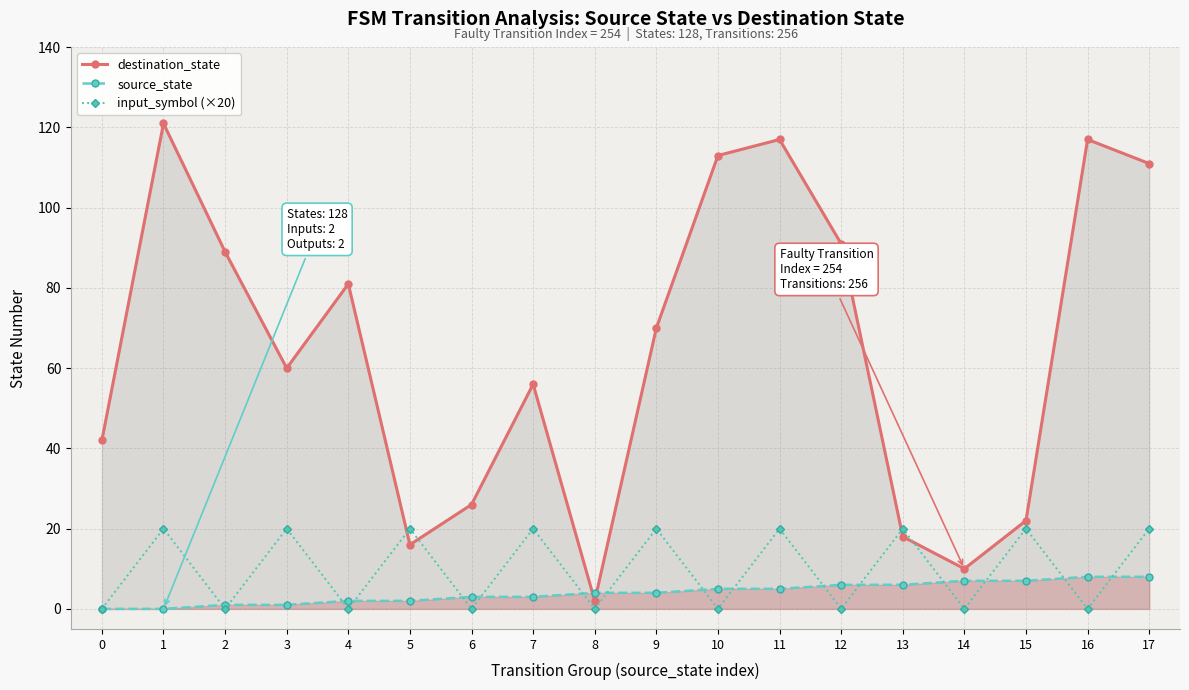

Is it true that source_state equals 3 at 7?

True